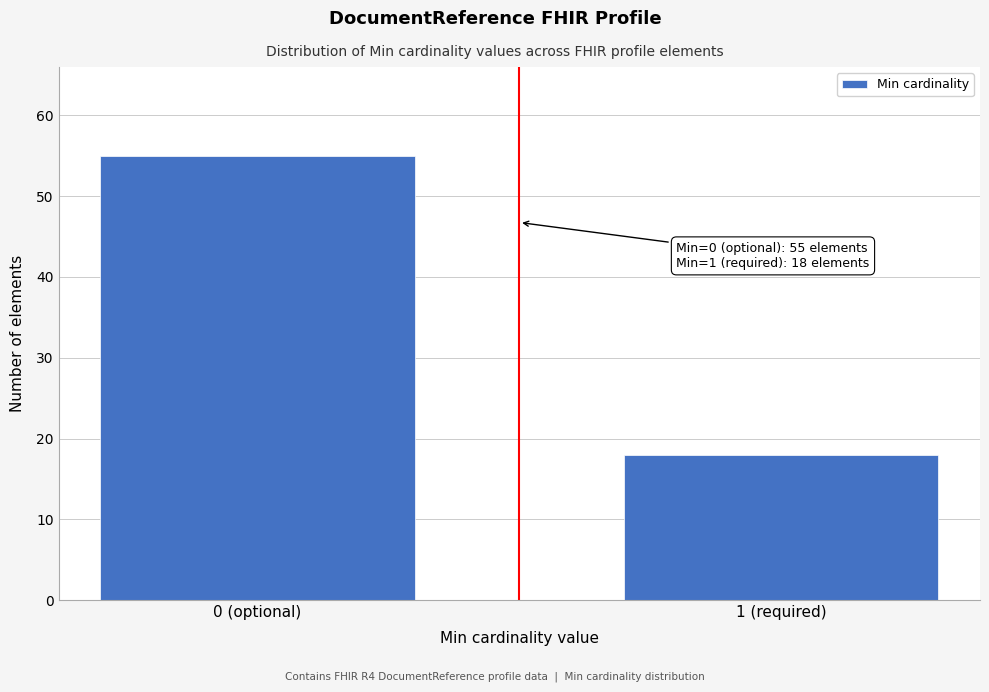

Reading left to right, extract all data points from this chart.

55	18